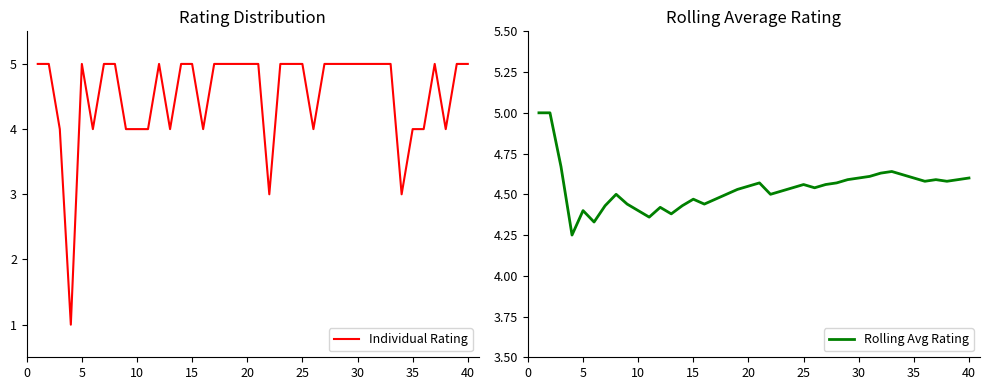

What are all the series names shown in the legend?

Individual Rating, Rolling Avg Rating